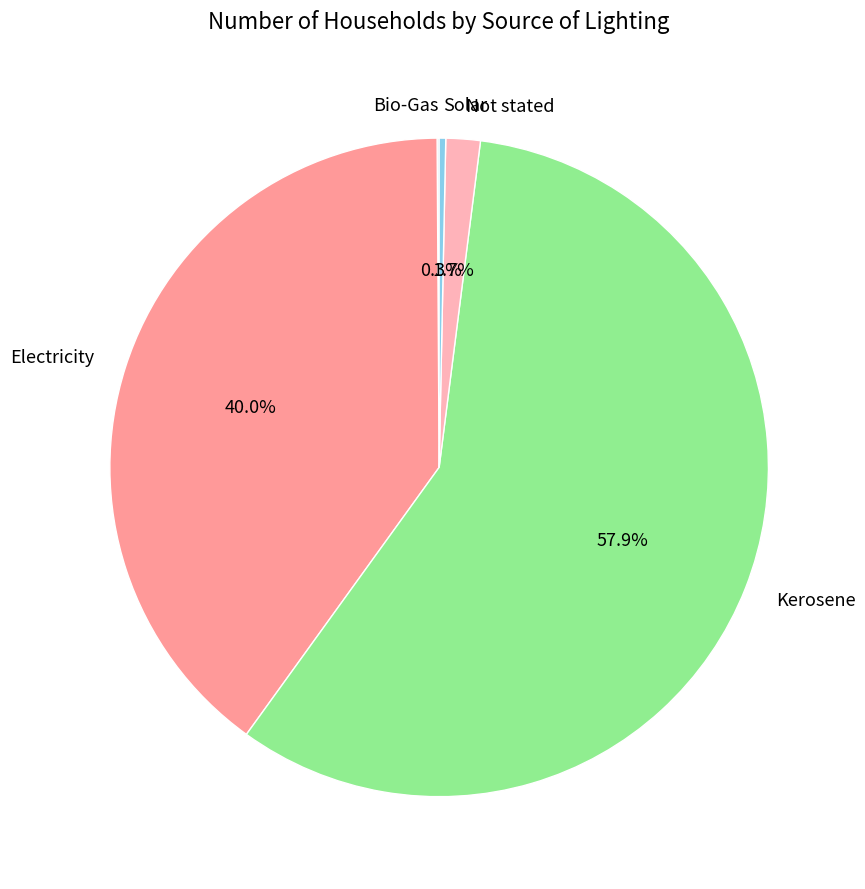

To the nearest percent, what percentage of the pie is Kerosene?

58%